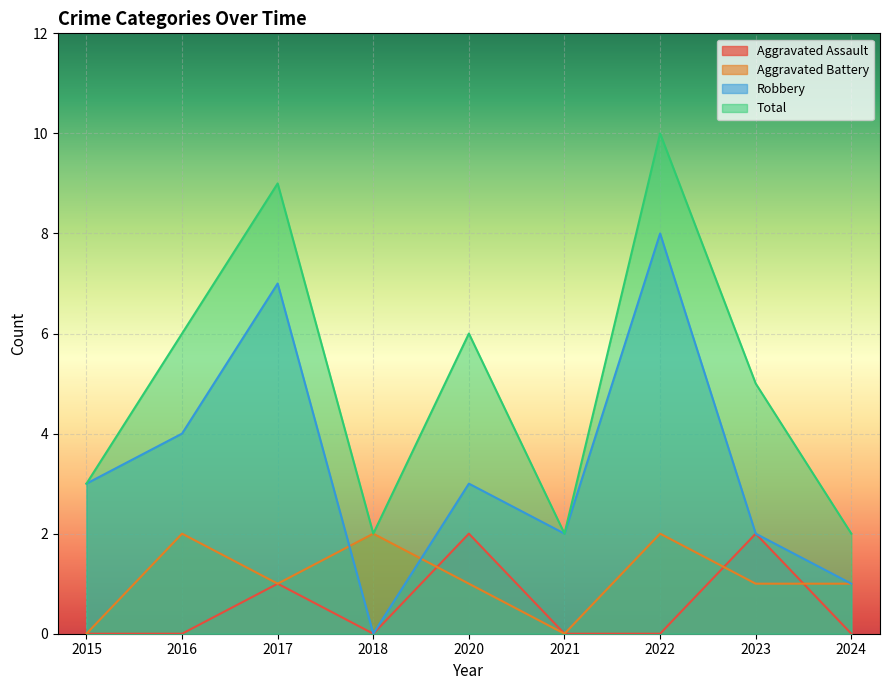

List the series in order of their peak value, highest first.

Total, Robbery, Aggravated Assault, Aggravated Battery